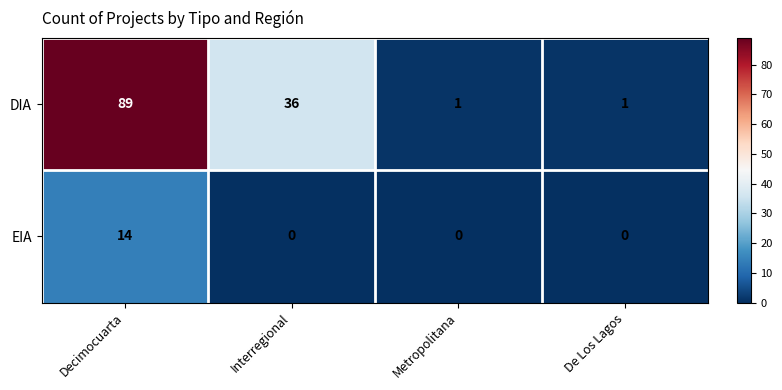

List the series in order of their overall mean, highest first.

DIA, EIA